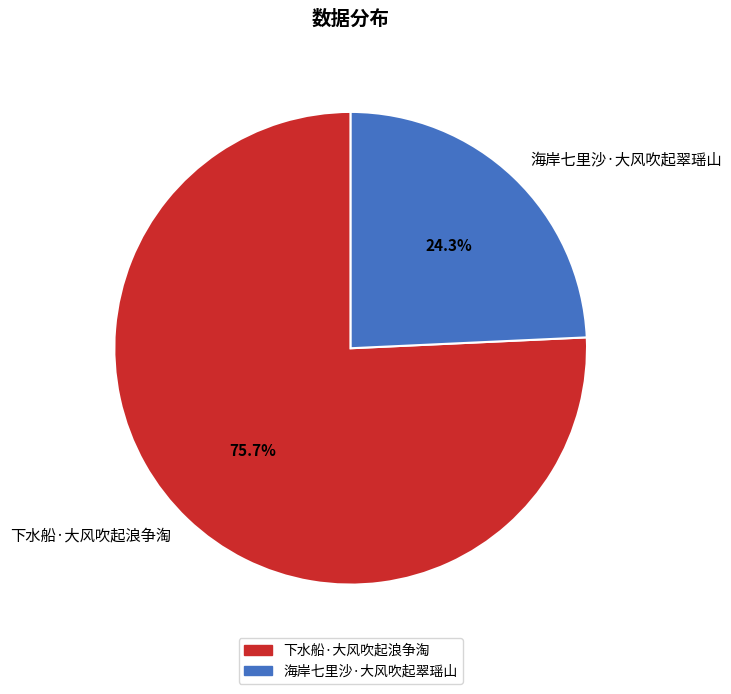

The 下水船·大风吹起浪争淘 slice represents 76% of the pie. True or false?

True